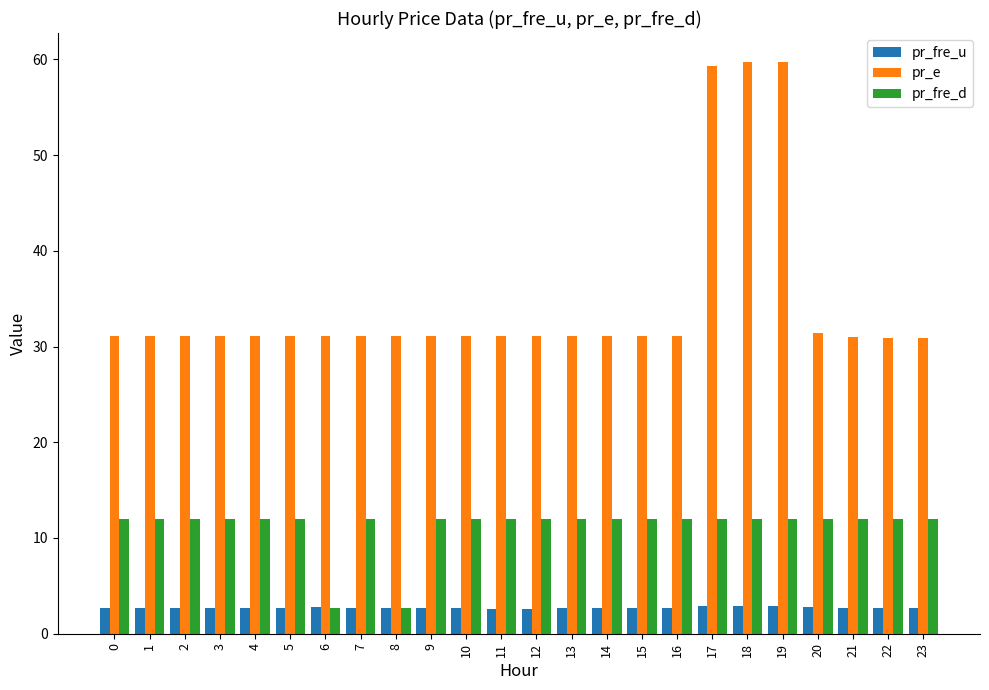

What is the lowest value of the pr_fre_d series?

2.7